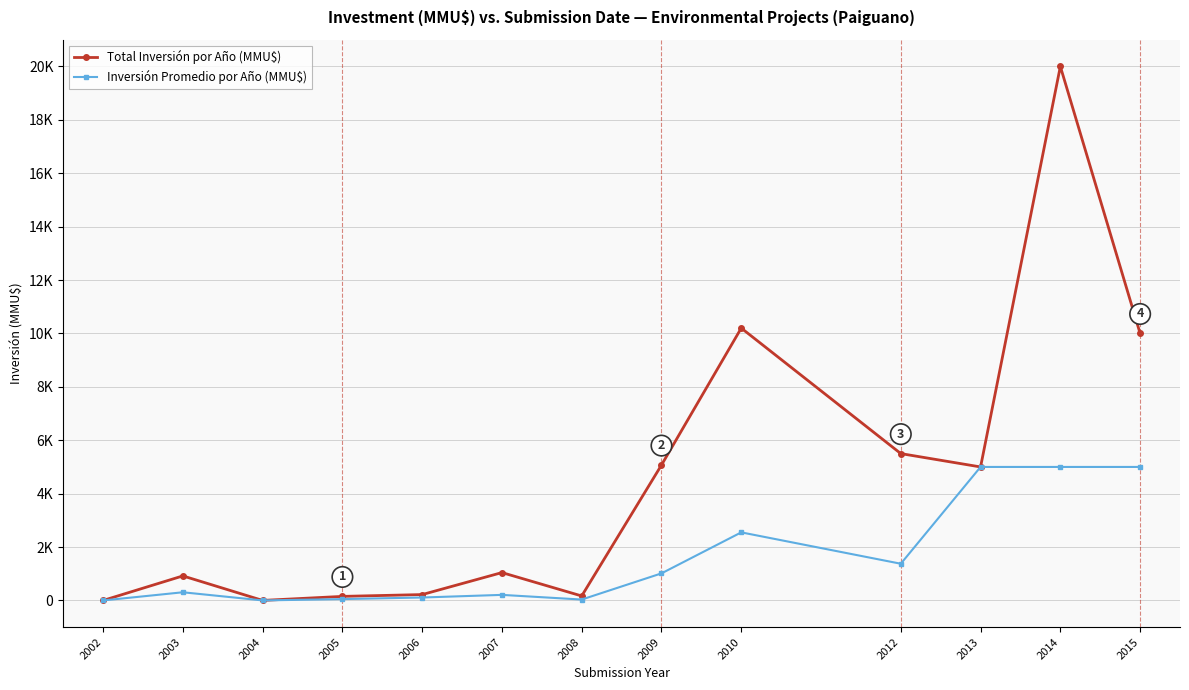

True or false: Total Inversión por Año (MMU$) has more than 1 points higher than both neighbors.

True